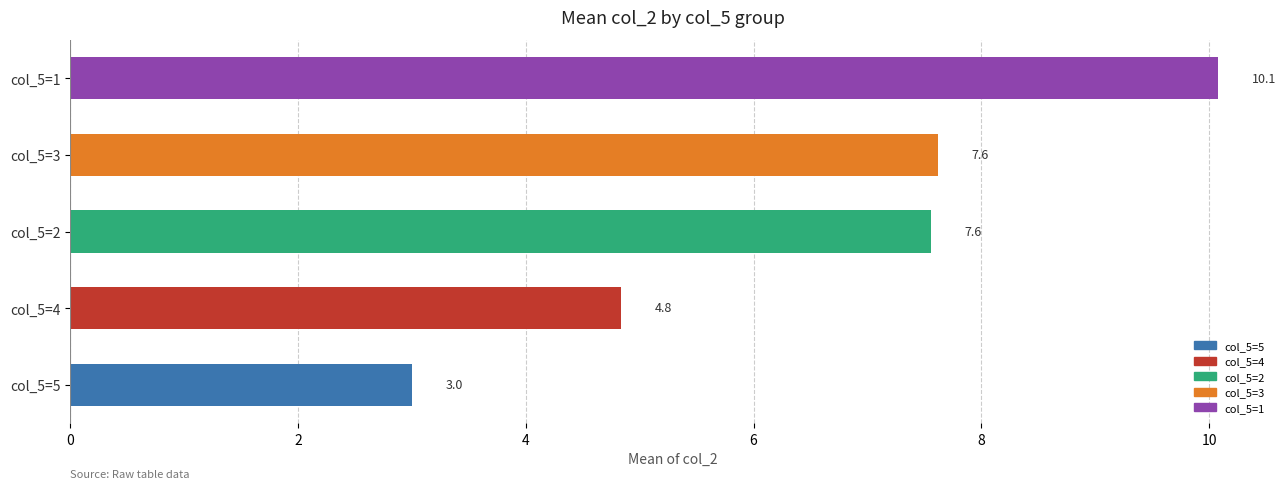

The value at col_5=2 is 5.1. True or false?

False